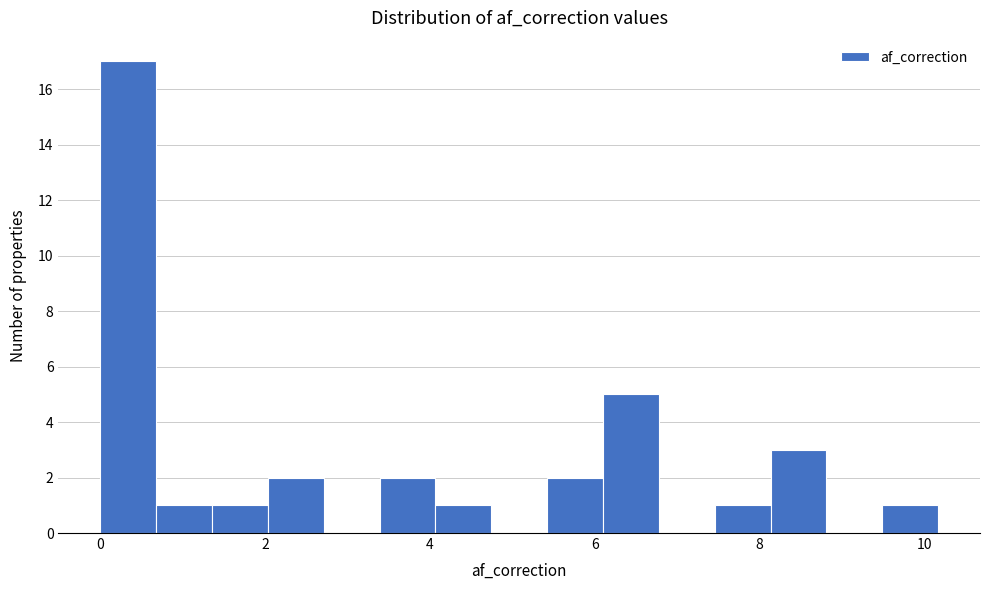

Read against the x-axis, roughly where is the centre of the tallest bar?

0.4